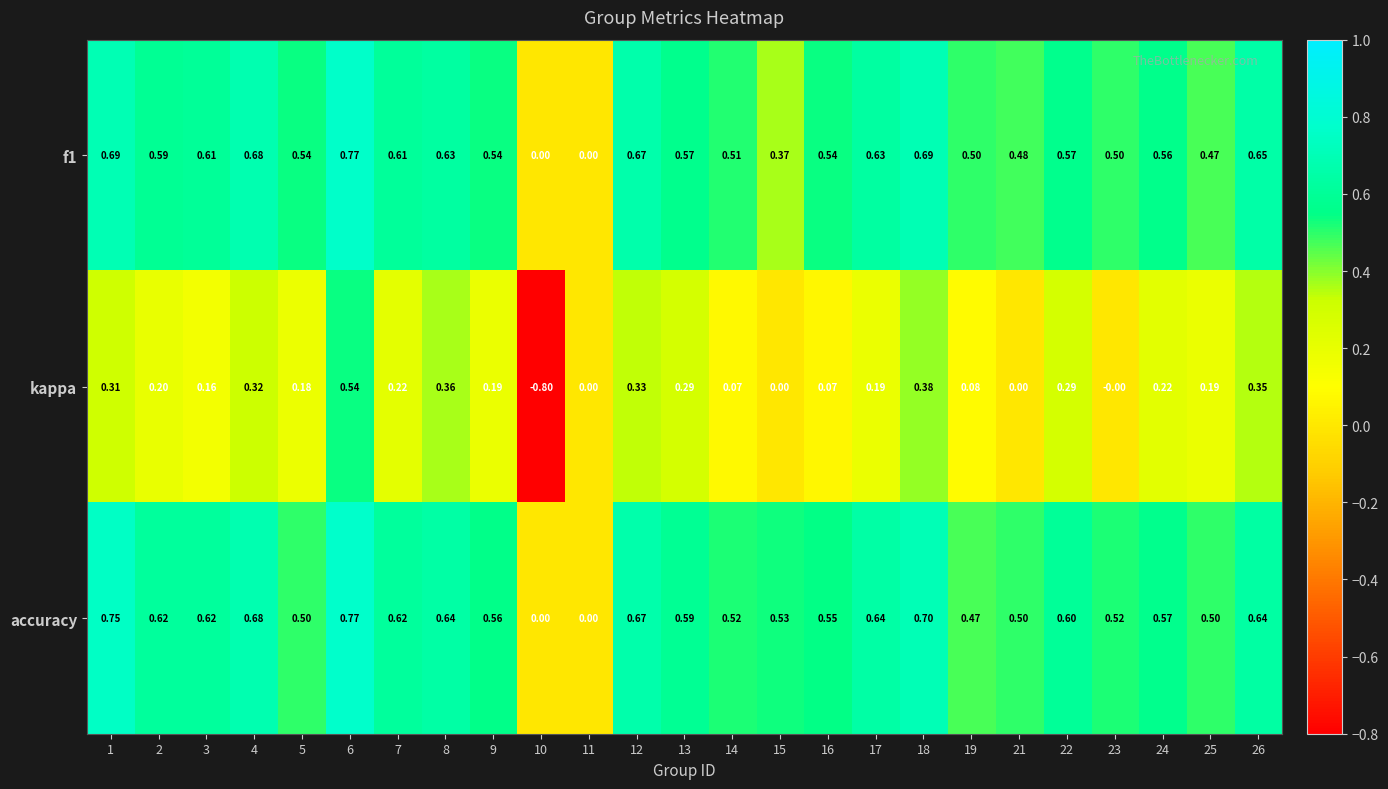

At which category is the sum across all series the highest?

6